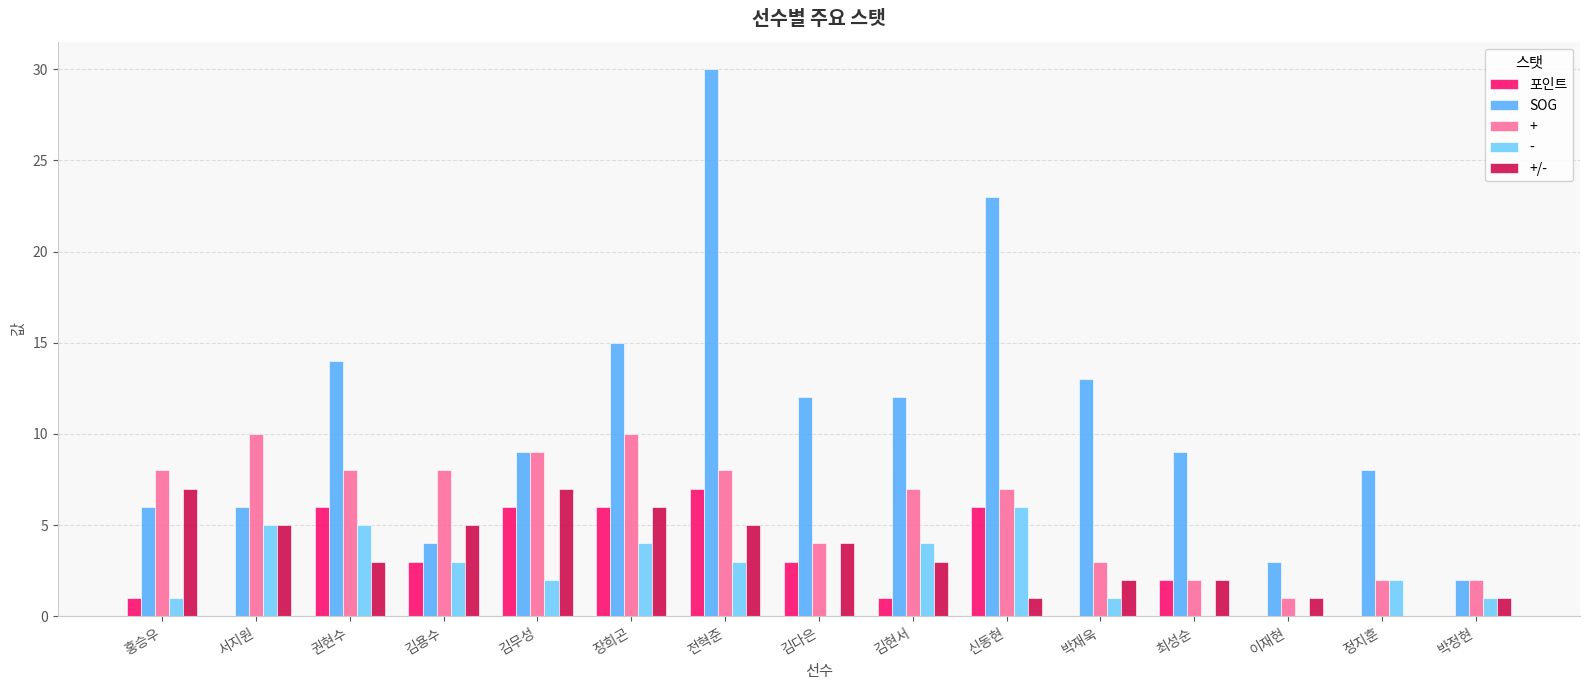

What is the highest value of the SOG series?

30